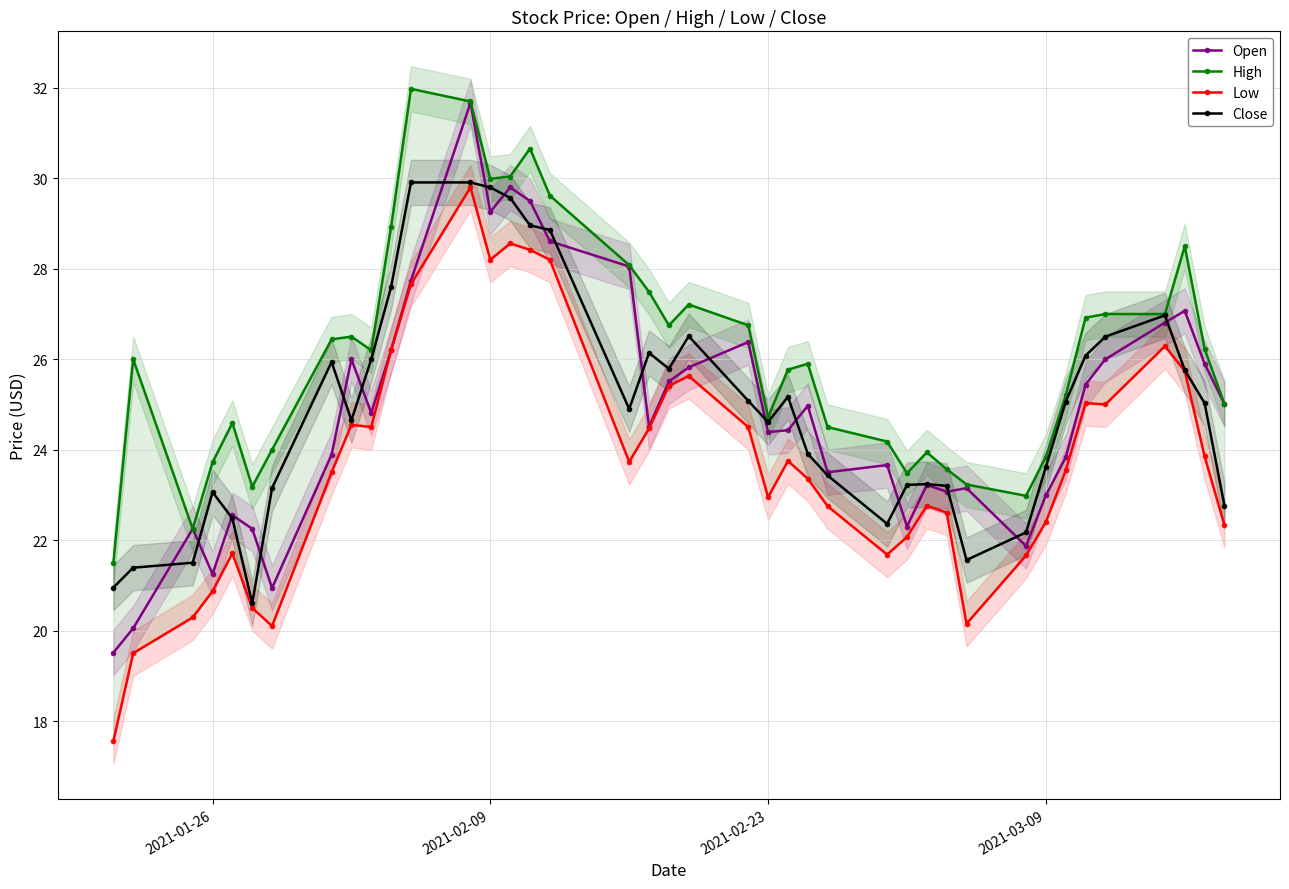

What is the minimum value for Close?

20.6